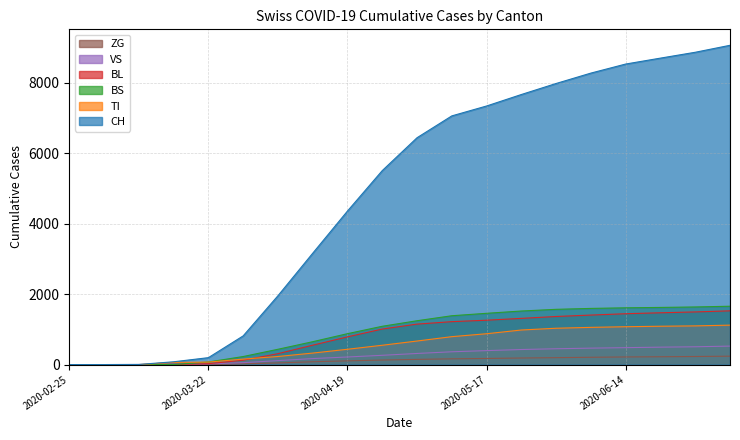

True or false: BL and TI cross at least once.

True